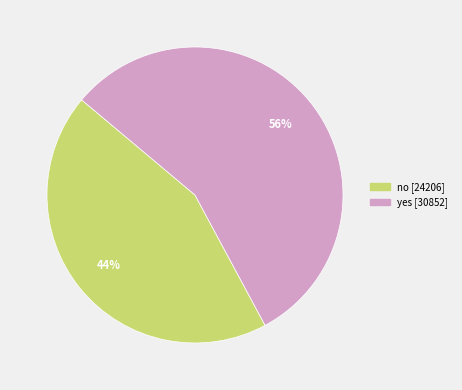

What percentage is the yes slice, to the nearest percent?

56%